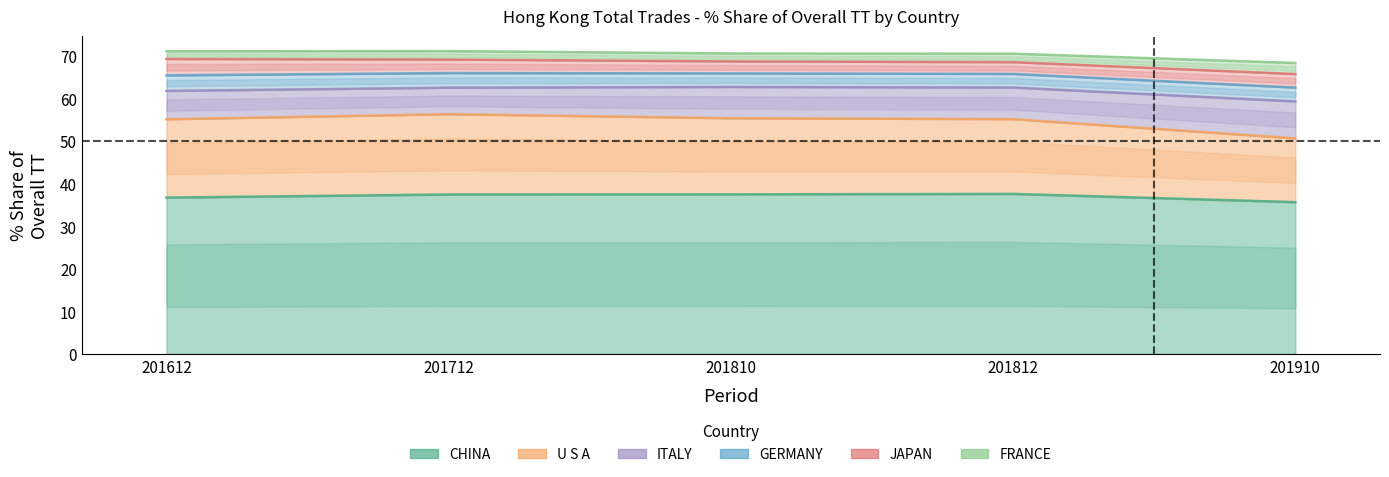

Where is U S A nearest to the value 16?

201910